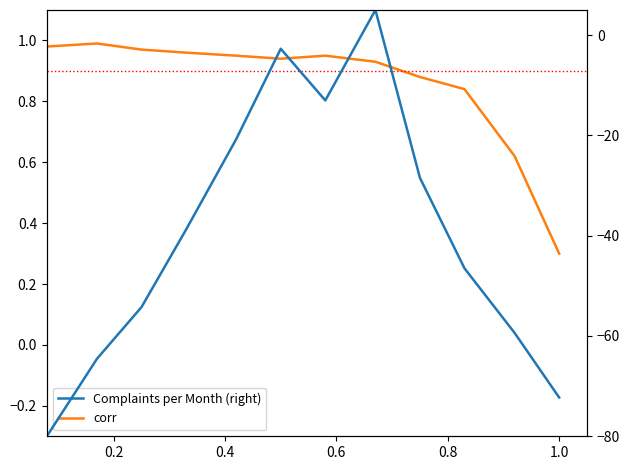

How many data points in Complaints per Month (right) are above -38?

5